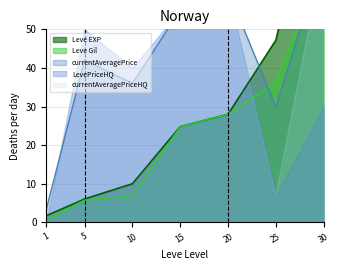

True or false: Leve EXP has more than 1 points higher than both neighbors.

False